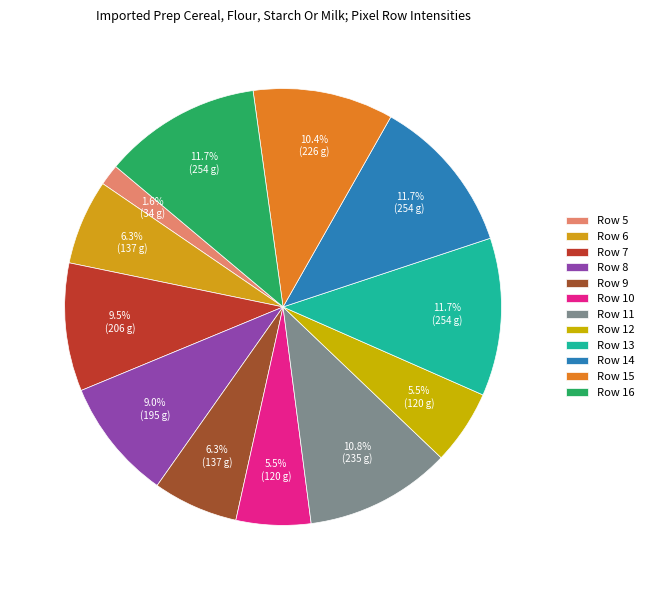

How much of the chart is everything except Row 13?

88.3%